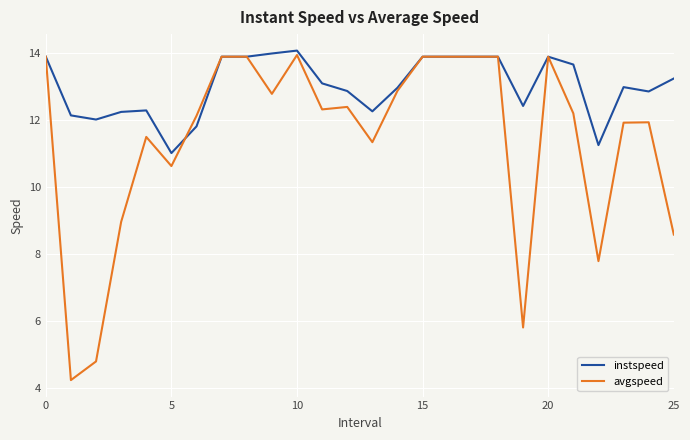

Which series has the largest total across all categories?

instspeed